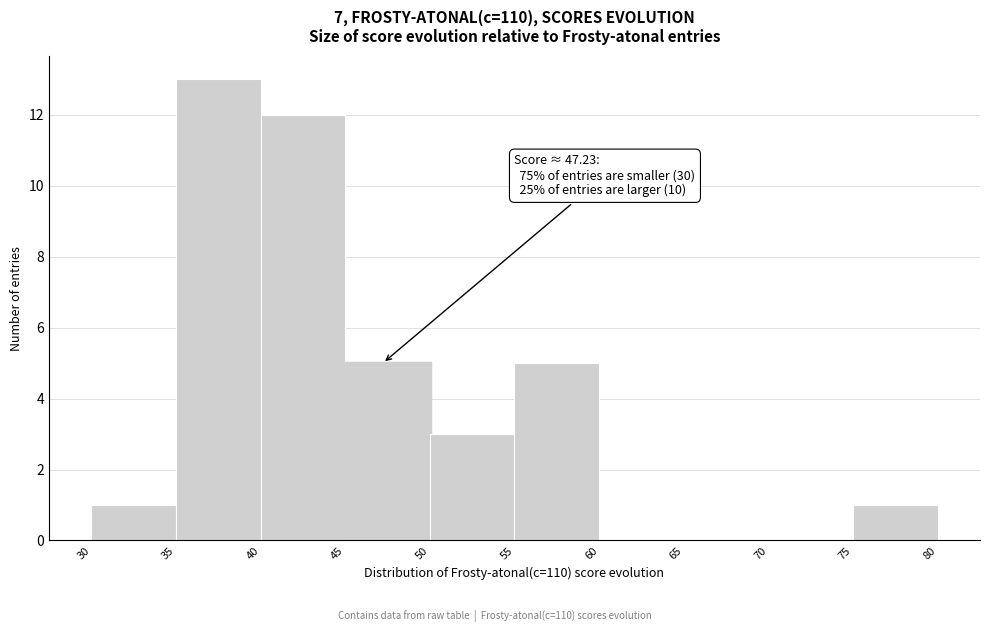

Which range on the x-axis has the tallest bar?

35 to 40